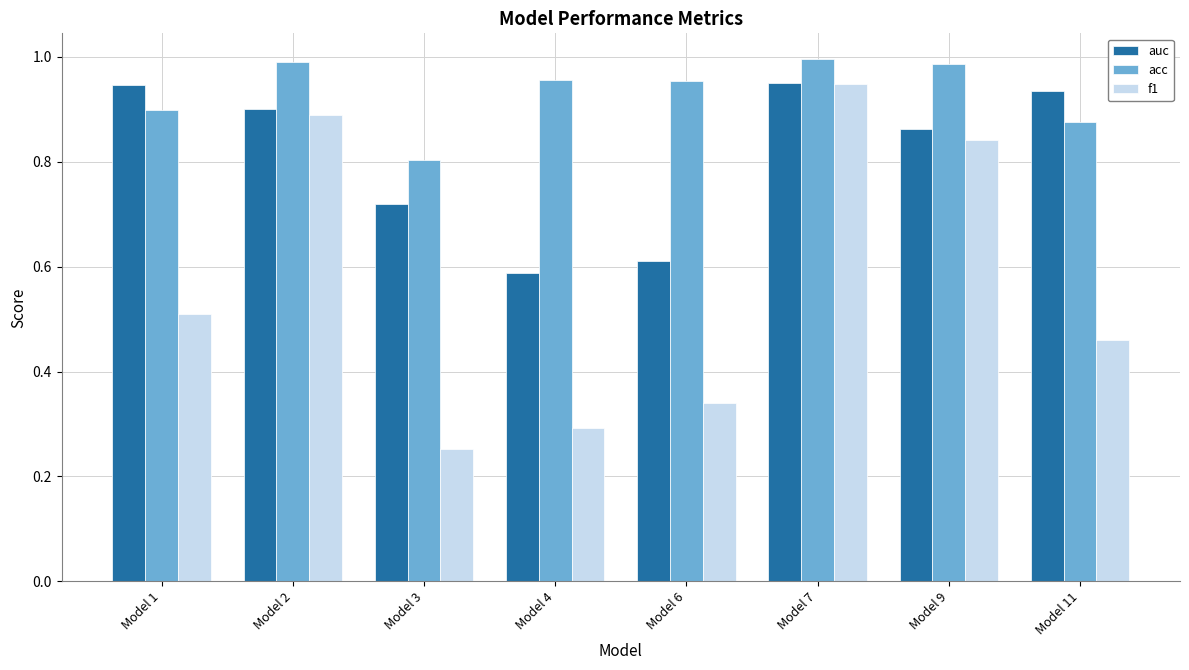

At which label is auc closest to 0?

Model 4